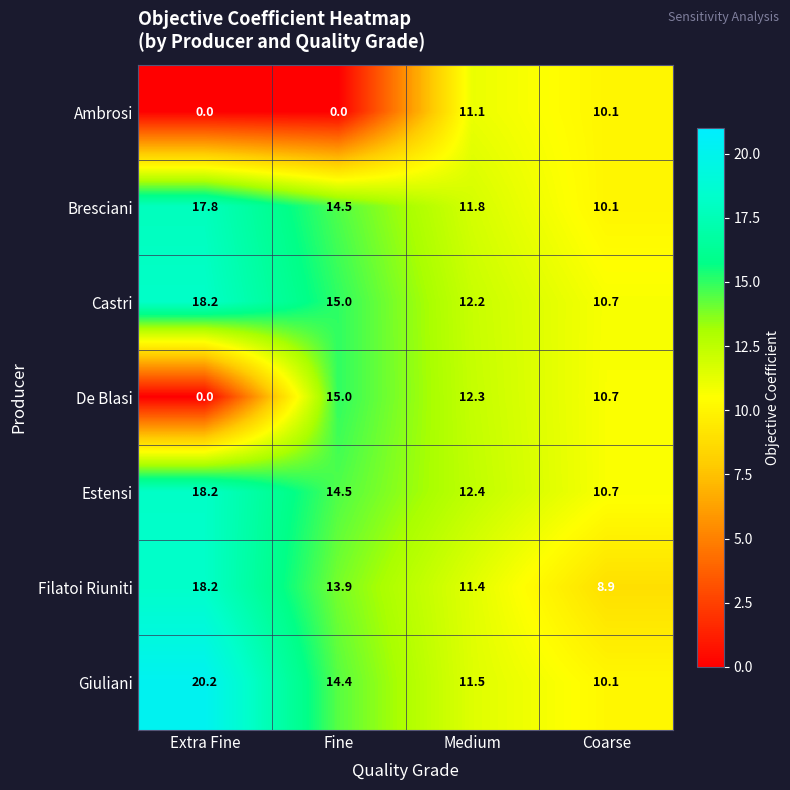

List the labels in order of Castri value, largest first.

Extra Fine, Fine, Medium, Coarse